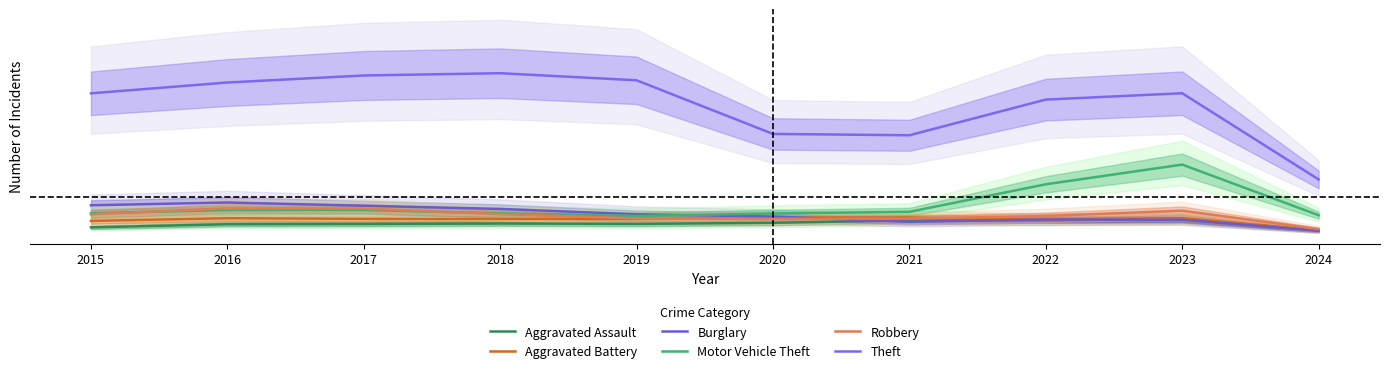

The Robbery series shows 3725 at 2022. True or false?

False